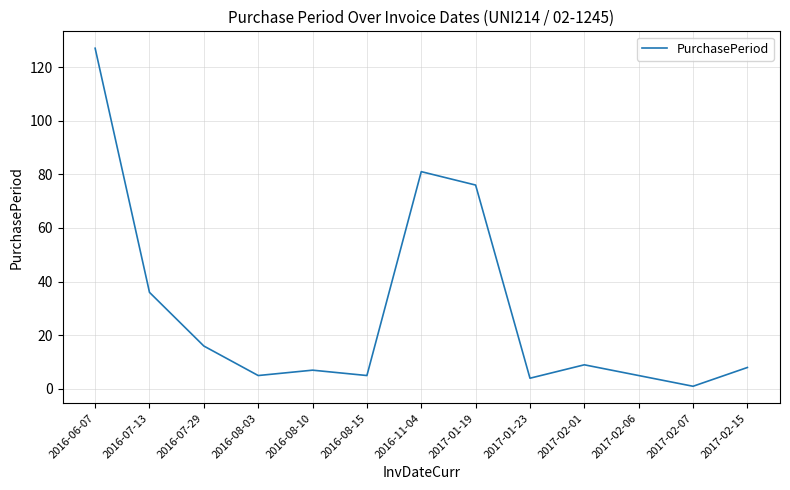

What is the ratio of the value at 2017-01-19 to the value at 2017-01-23?

19.0